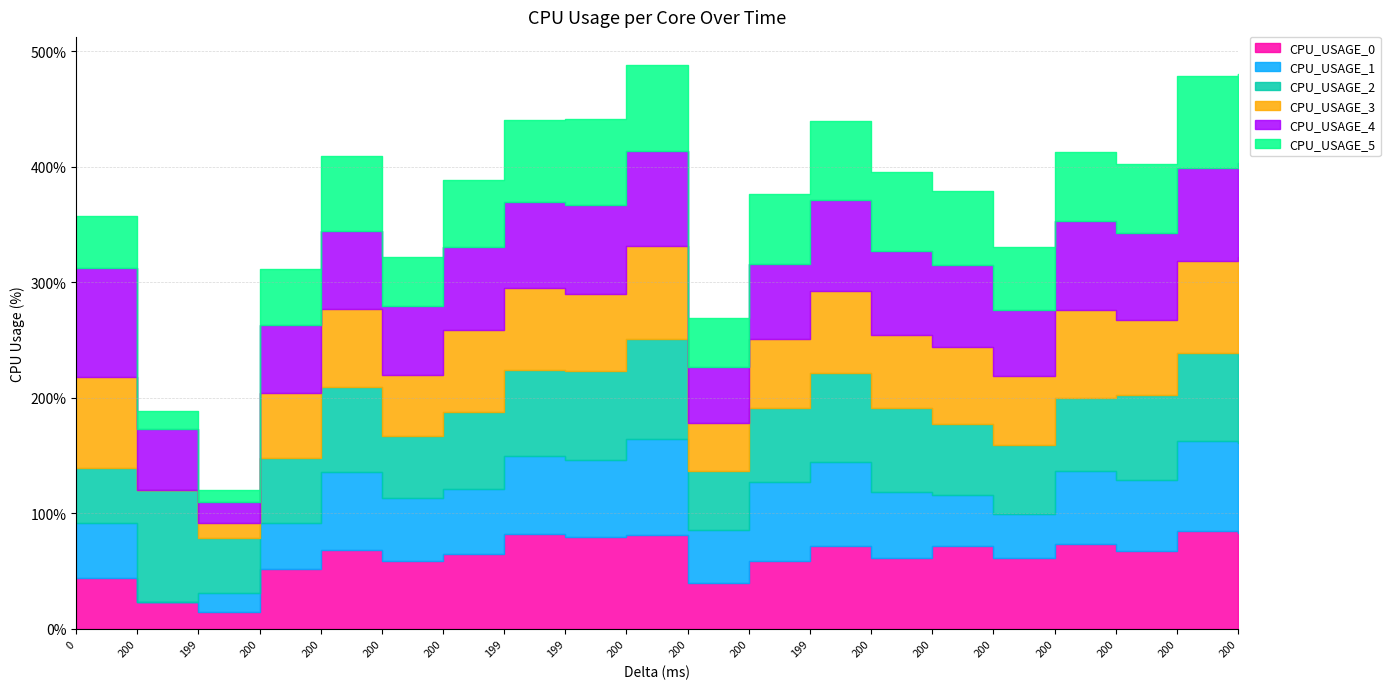

Does the chart display data point markers on the line(s)?

No